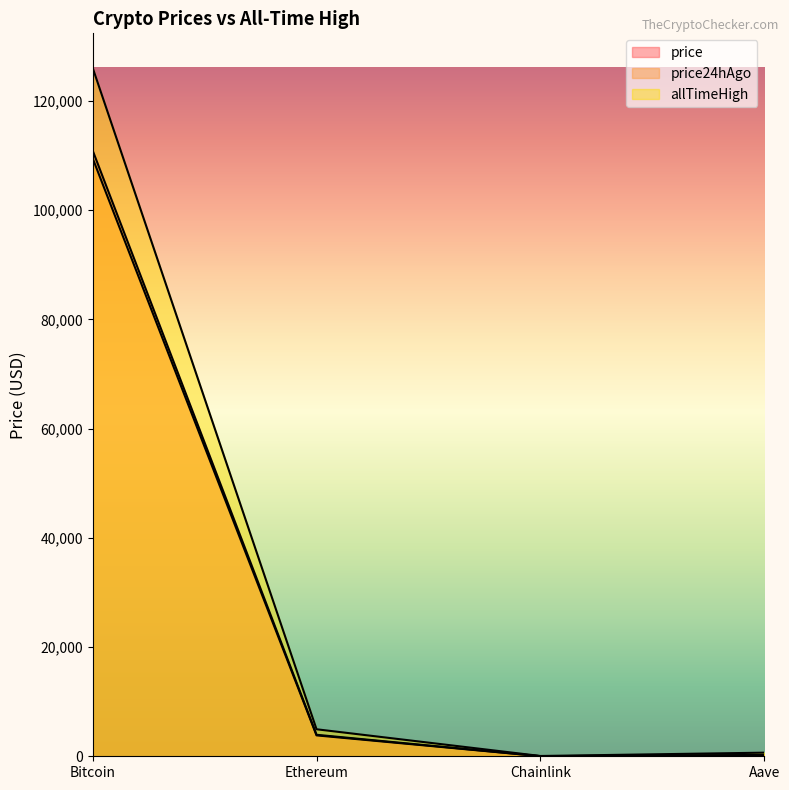

What is the maximum value shown in the chart?

126080.0